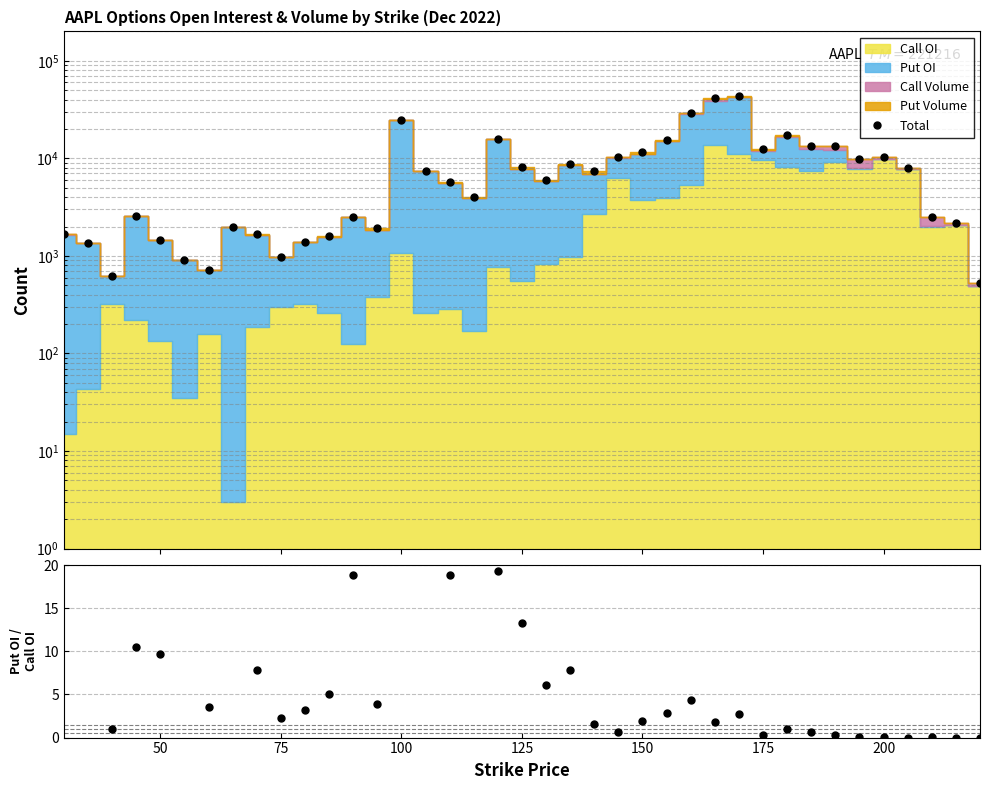

Is it true that the value at 200 is 18132?

False